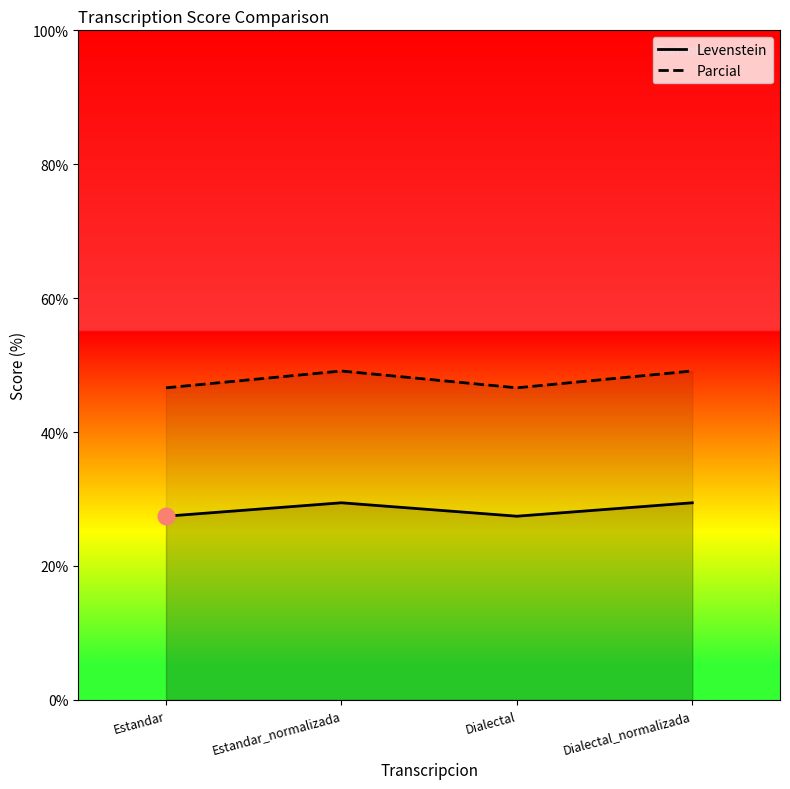

Reading left to right, what are all the values shown in this chart?

Levenstein: Estandar=27.4	Estandar_normalizada=29.4	Dialectal=27.4	Dialectal_normalizada=29.4
Parcial: Estandar=46.6	Estandar_normalizada=49.1	Dialectal=46.6	Dialectal_normalizada=49.1